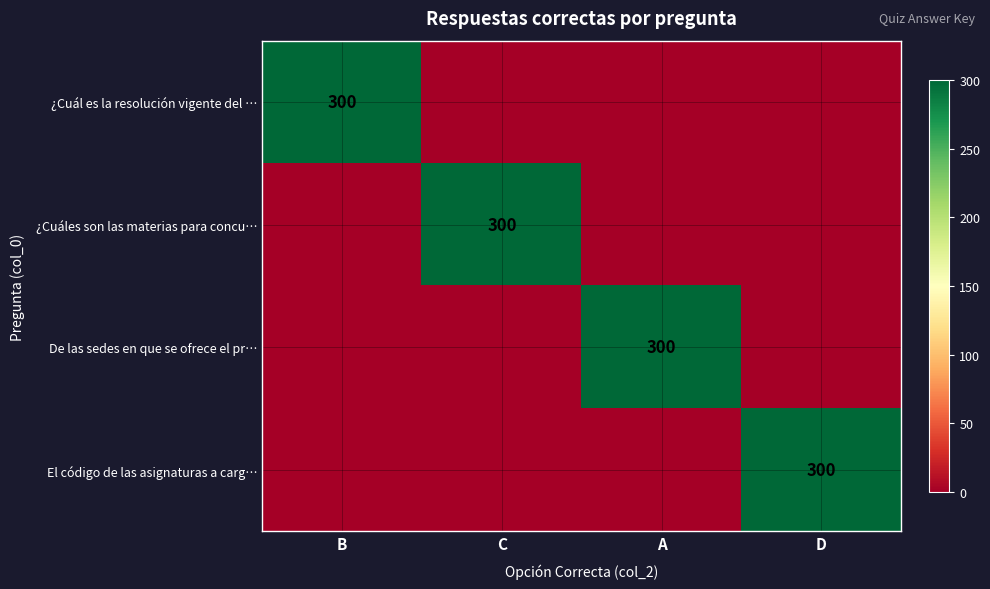

What is the spread (max minus min) of values at D?

300